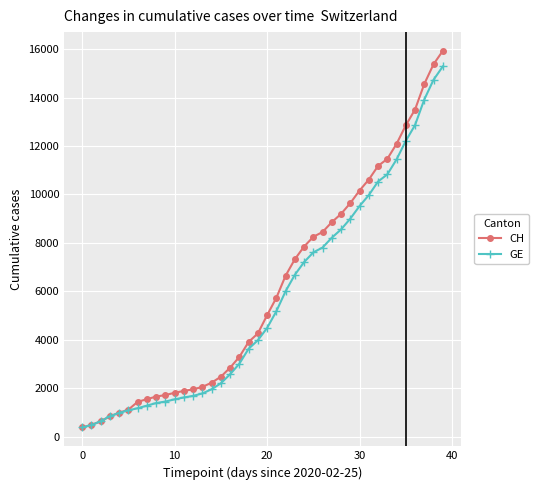

How many series are shown in this chart?

2